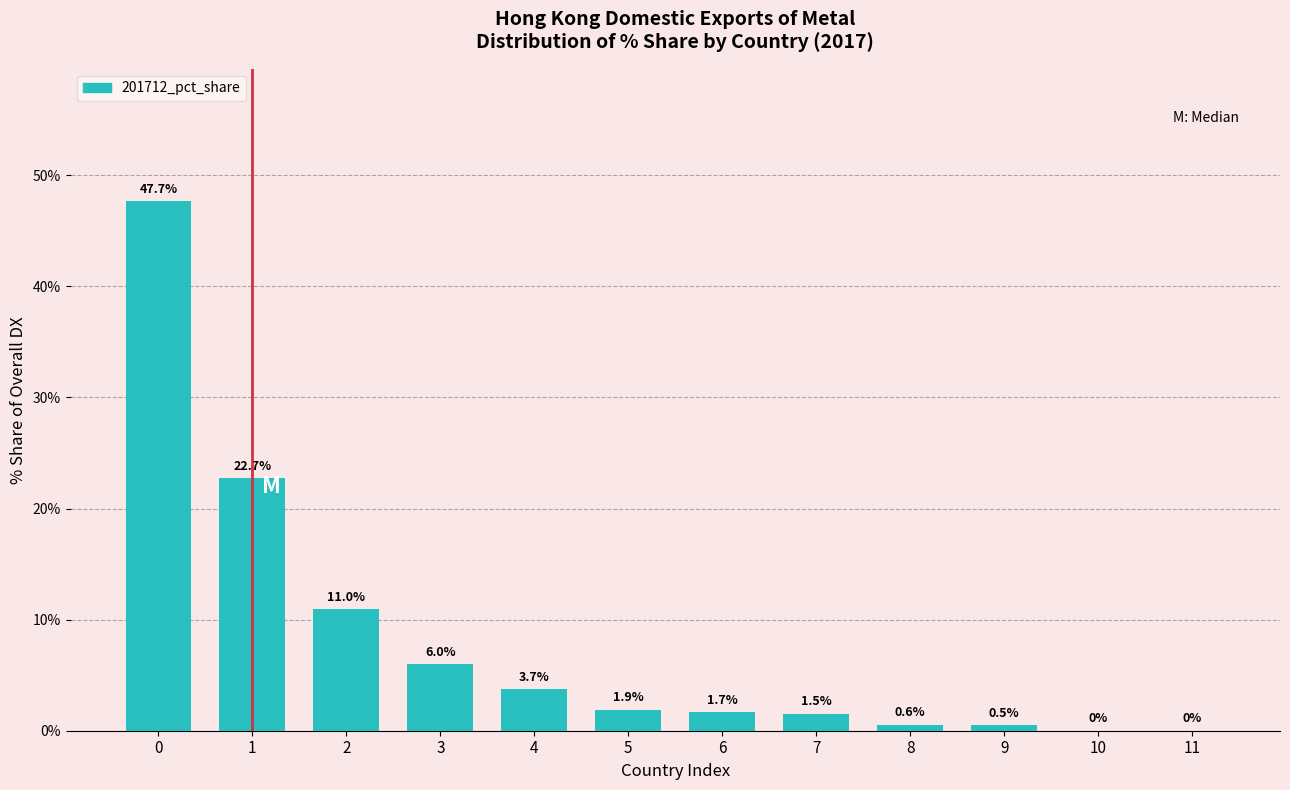

Reading left to right, what are all the values shown in this chart?

0=47.7	1=22.7	2=11.0	3=6.0	4=3.7	5=1.9	6=1.7	7=1.5	8=0.6	9=0.5	10=0.0	11=0.0